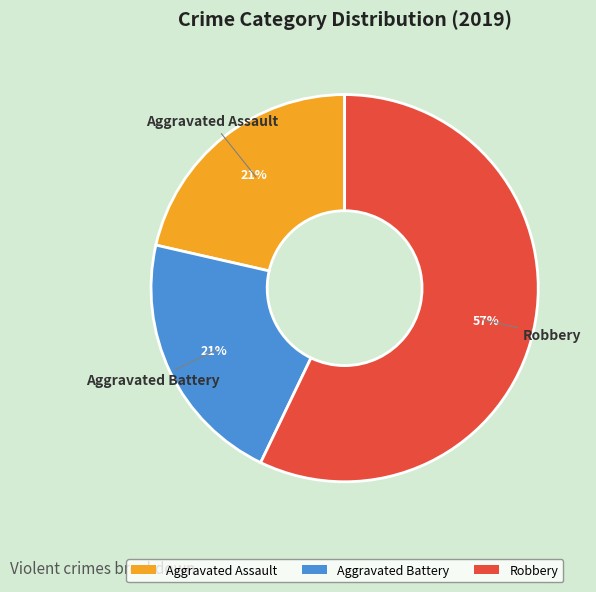

Is the sum of Robbery and Aggravated Battery greater than half?

Yes